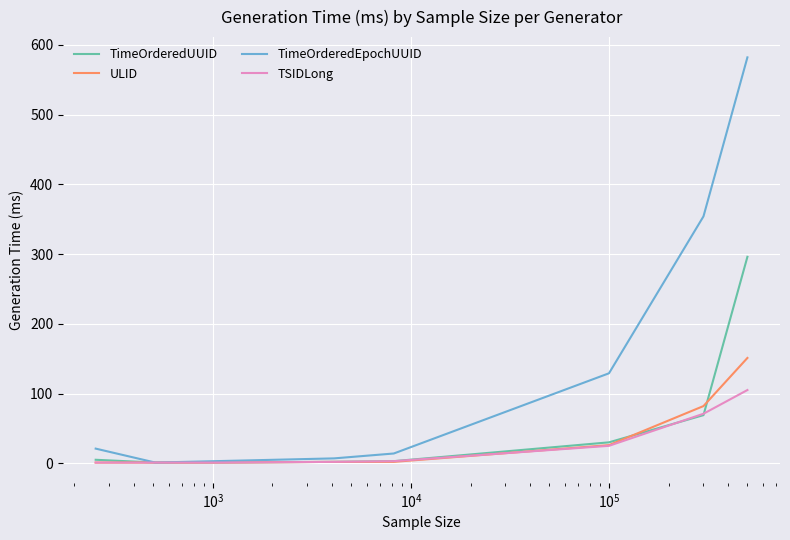

List the series in order of their peak value, lowest first.

TSIDLong, ULID, TimeOrderedUUID, TimeOrderedEpochUUID